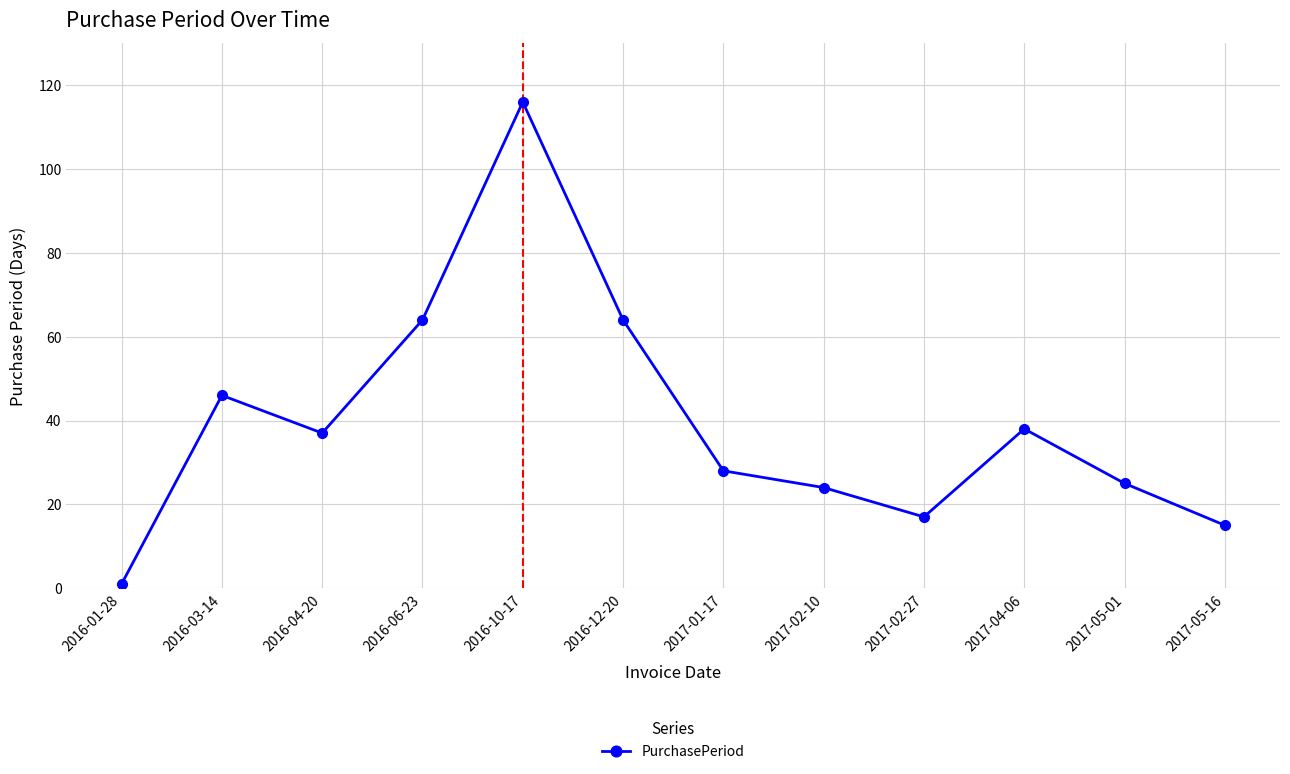

What is the smallest value displayed?

1